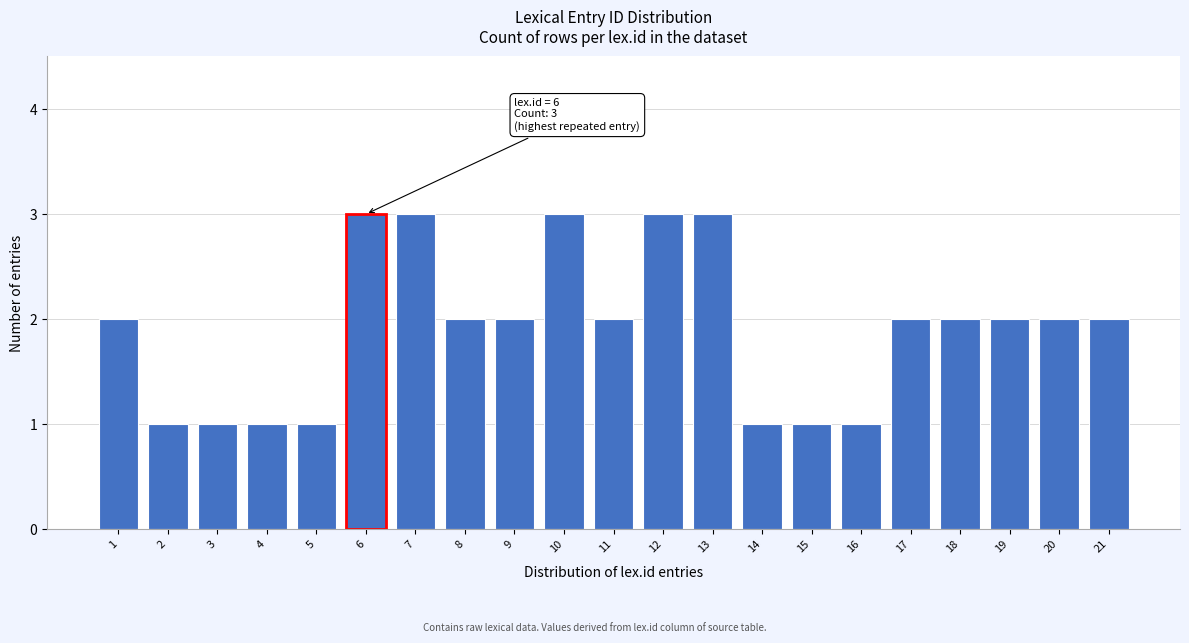

Reading left to right, transcribe all the data shown in this chart.

2	1	1	1	1	3	3	2	2	3	2	3	3	1	1	1	2	2	2	2	2